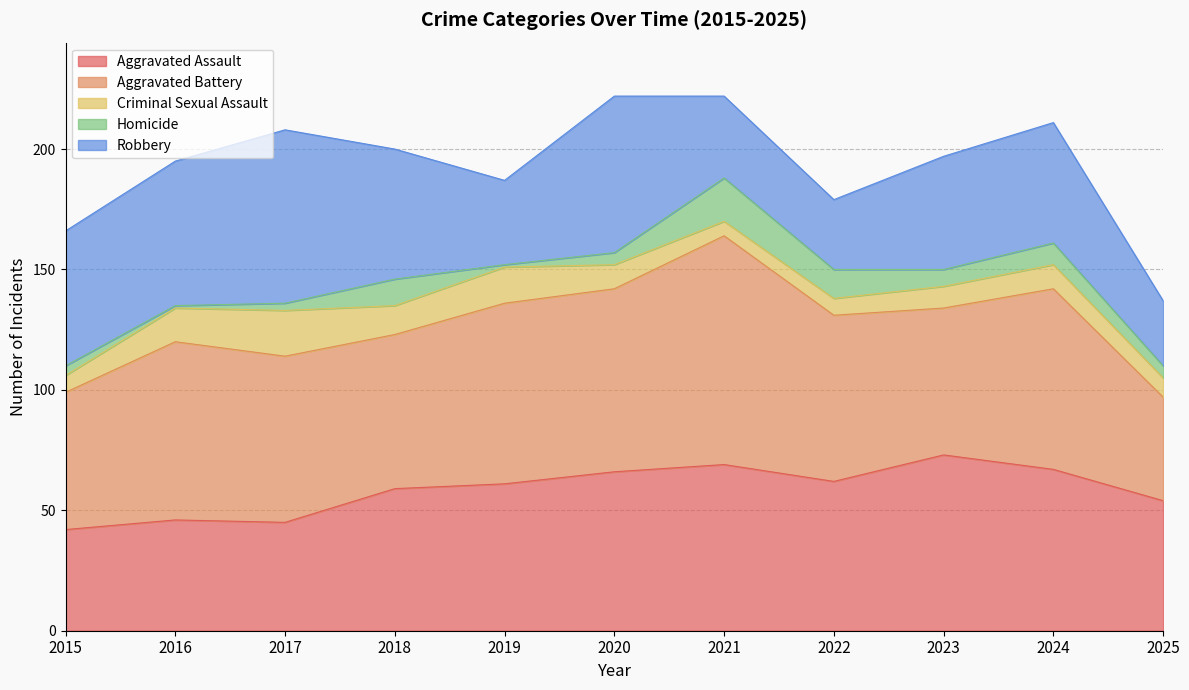

What is the value of the Aggravated Battery point at the 2nd from the left?

74